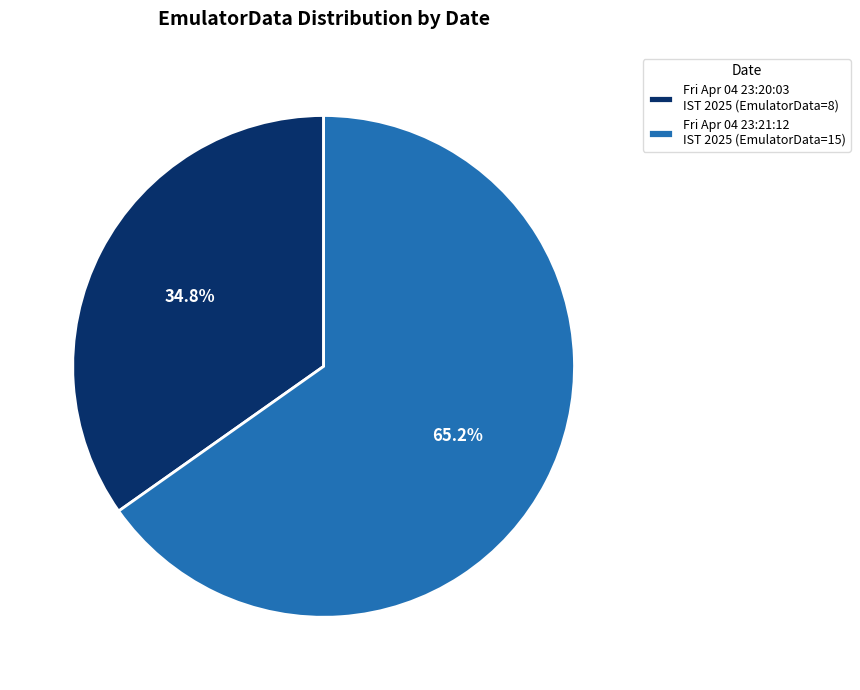

Count the number of slices in the pie.

2